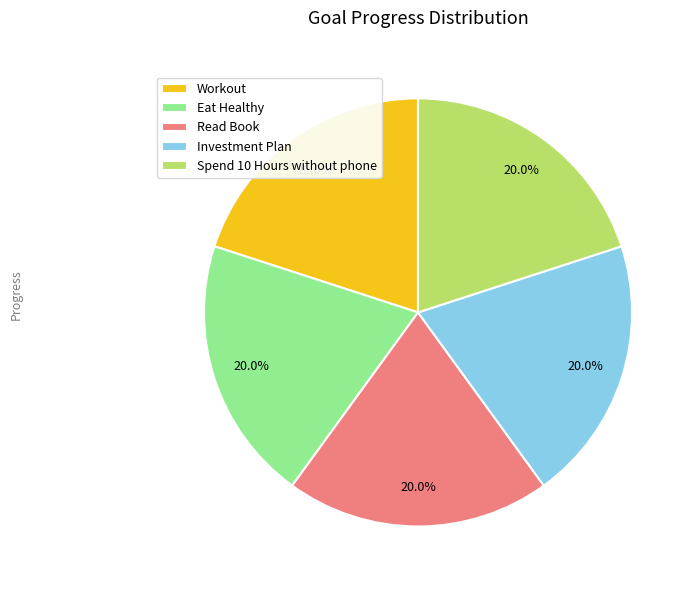

What is the ratio of the value at Spend 10 Hours without phone to the value at Workout?

1.0